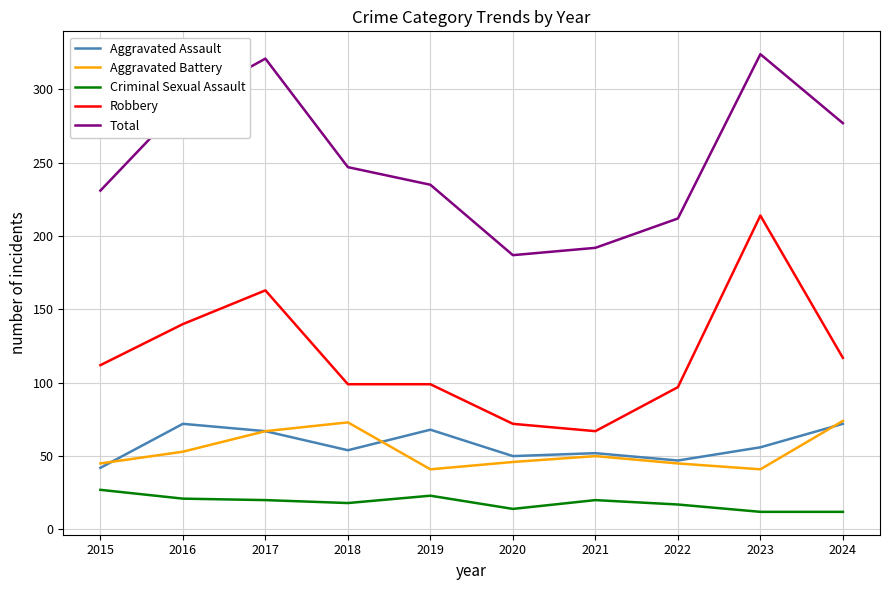

Which series has the largest total across all categories?

Total